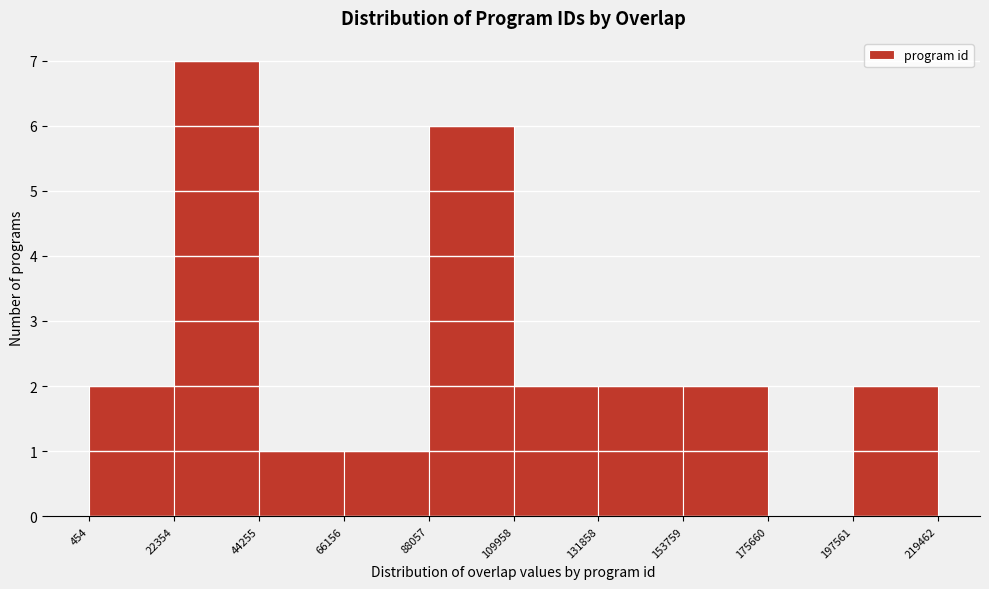

Reading left to right, list every bar in this chart as the range it spans on the x-axis followed by its height. The values are not printed on the chart, so give them approximately, as read against the axis.

454 to 22354: 2
22354 to 44255: 7
44255 to 66156: 1
66156 to 88057: 1
88057 to 109958: 6
109958 to 131858: 2
131858 to 153759: 2
153759 to 175660: 2
175660 to 197561: 0
197561 to 219462: 2